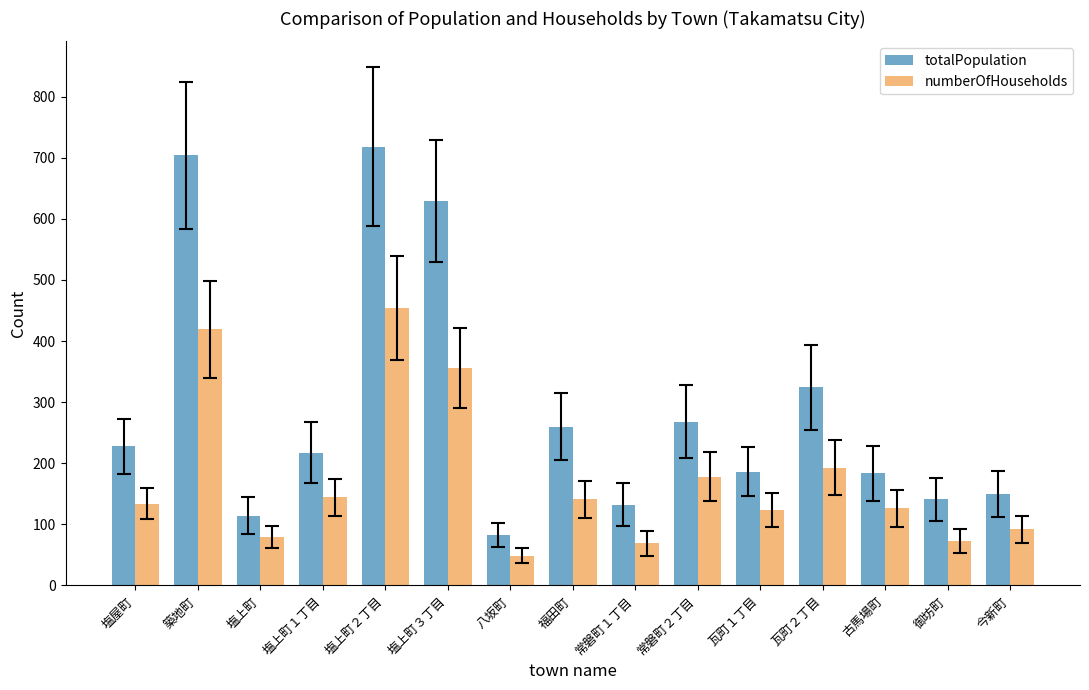

At which label is totalPopulation closest to 400?

瓦町２丁目